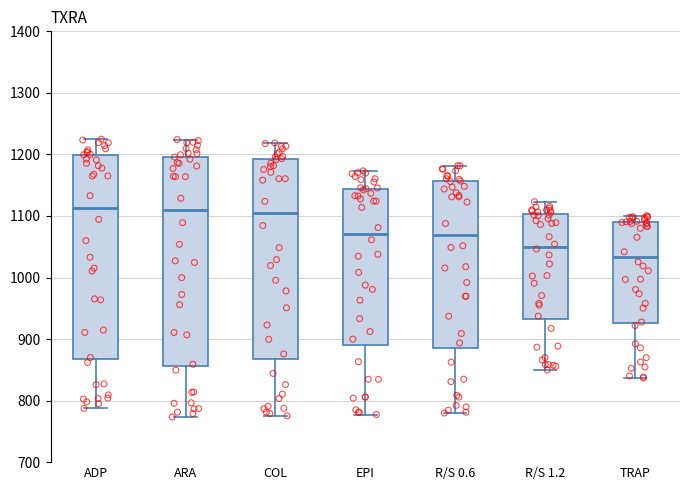

Which box has the lowest median line?

TRAP